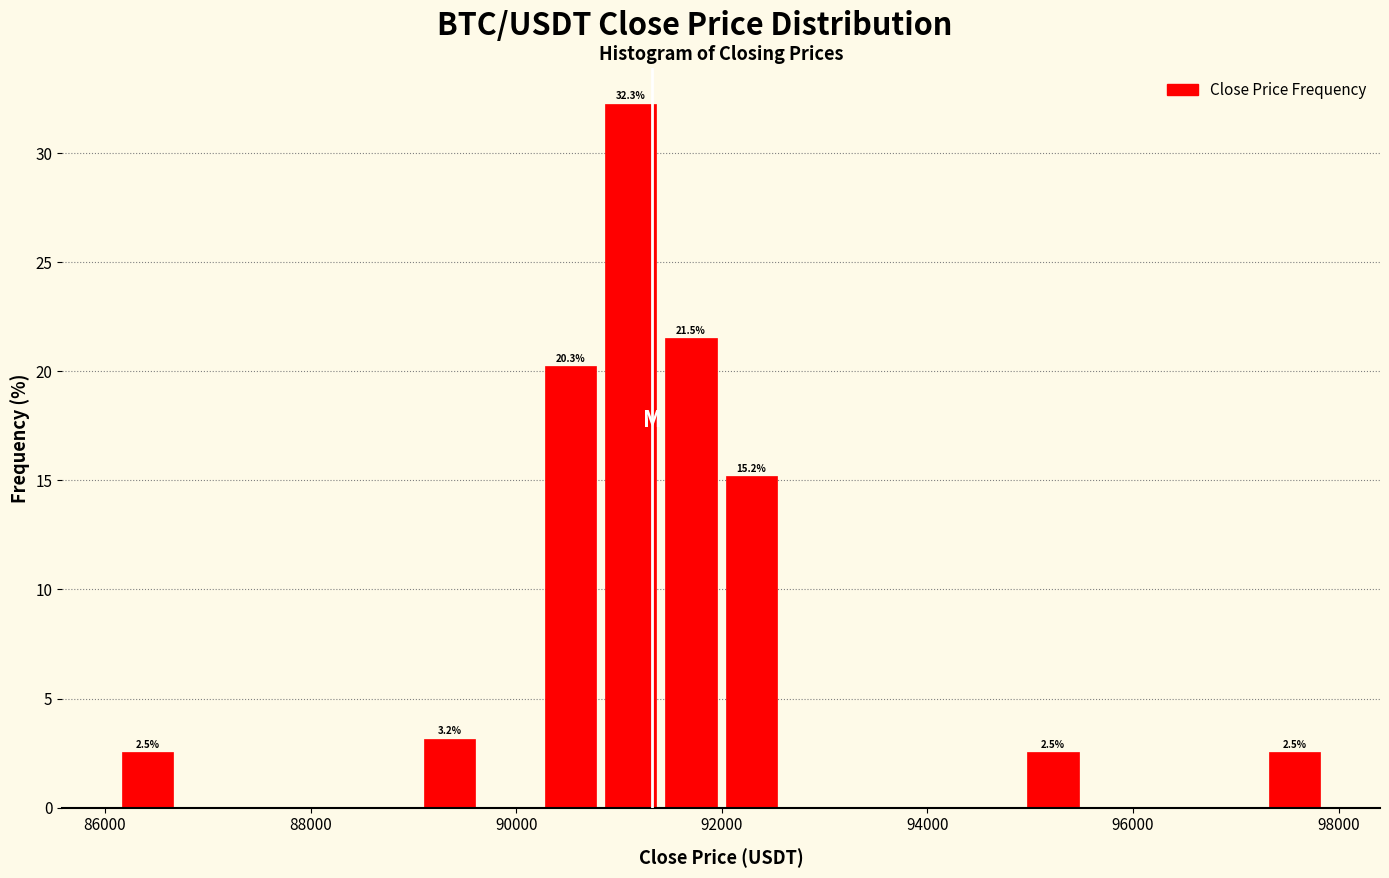

Around what value on the x-axis is the tallest bar? Give the approximate position of its centre, as read against the axis.

91200